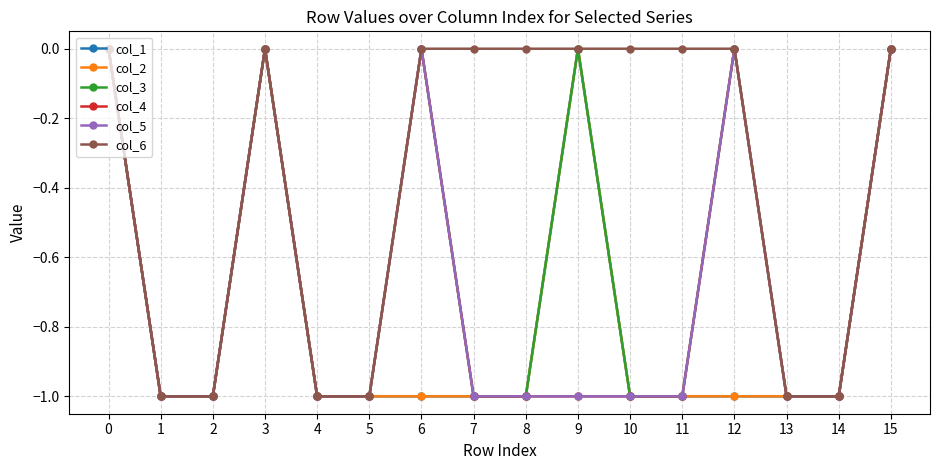

Is this an area chart (filled region under the line)?

No